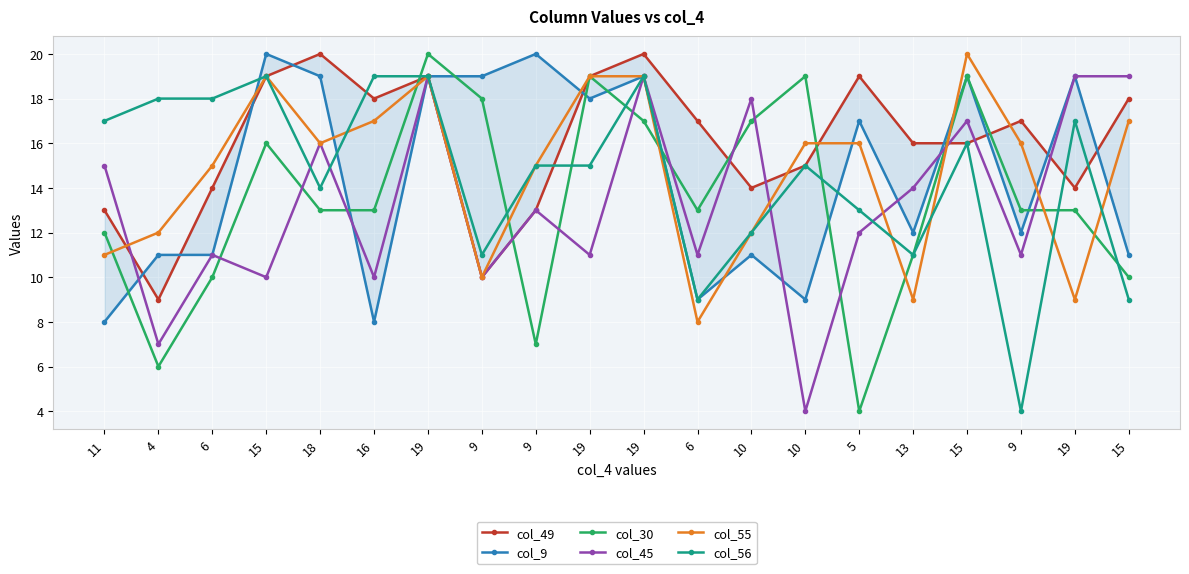

Is the value of col_56 at 19 greater than the value of col_49 at 9?

Yes